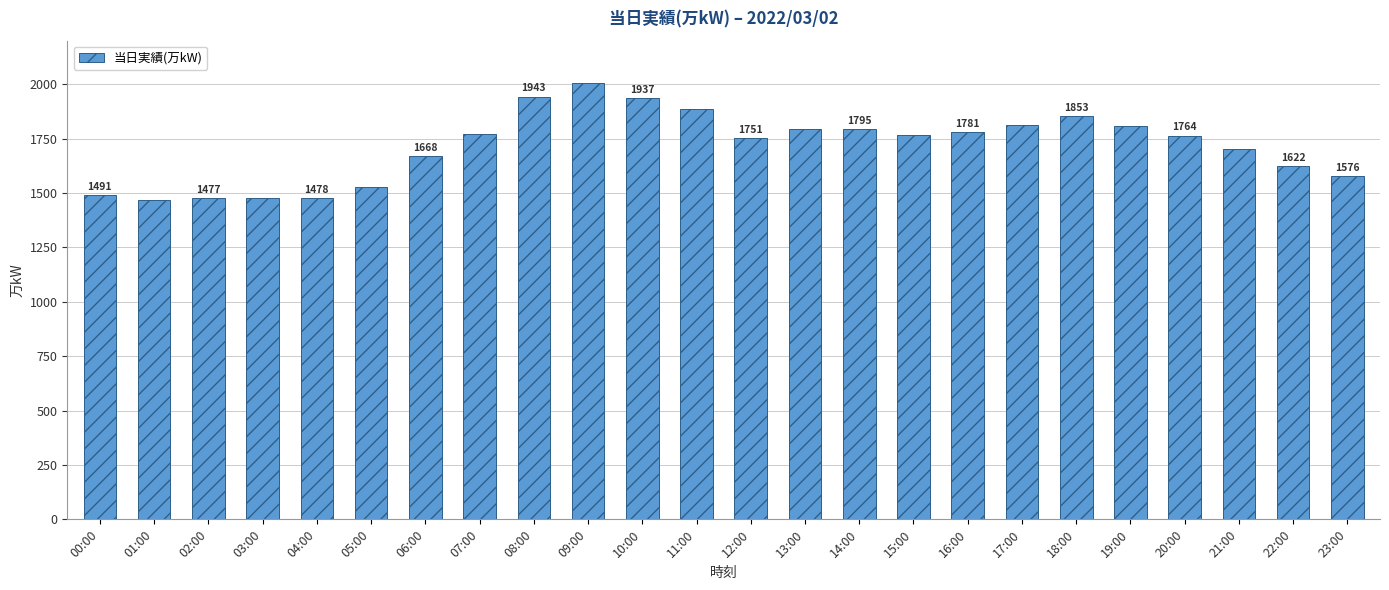

What is the greatest value displayed?

2005